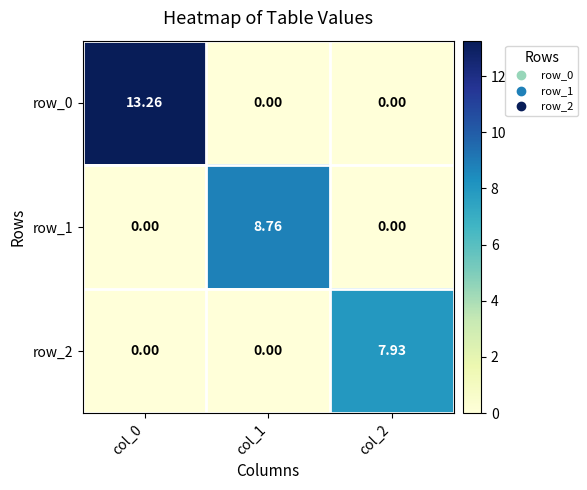

What is the maximum value for row_1?

8.8